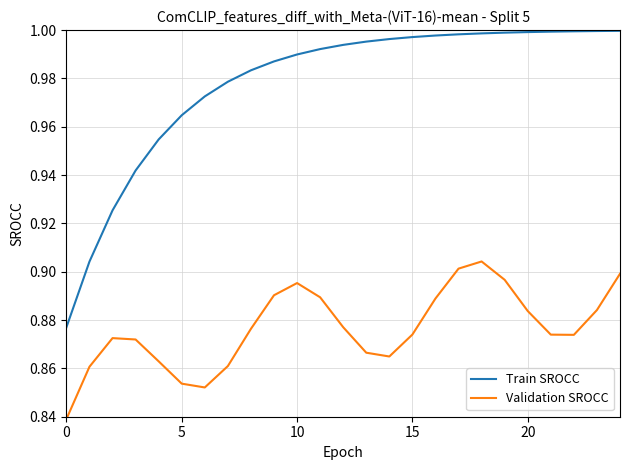

Rank the series by their maximum value, from lowest to highest.

Validation SROCC, Train SROCC